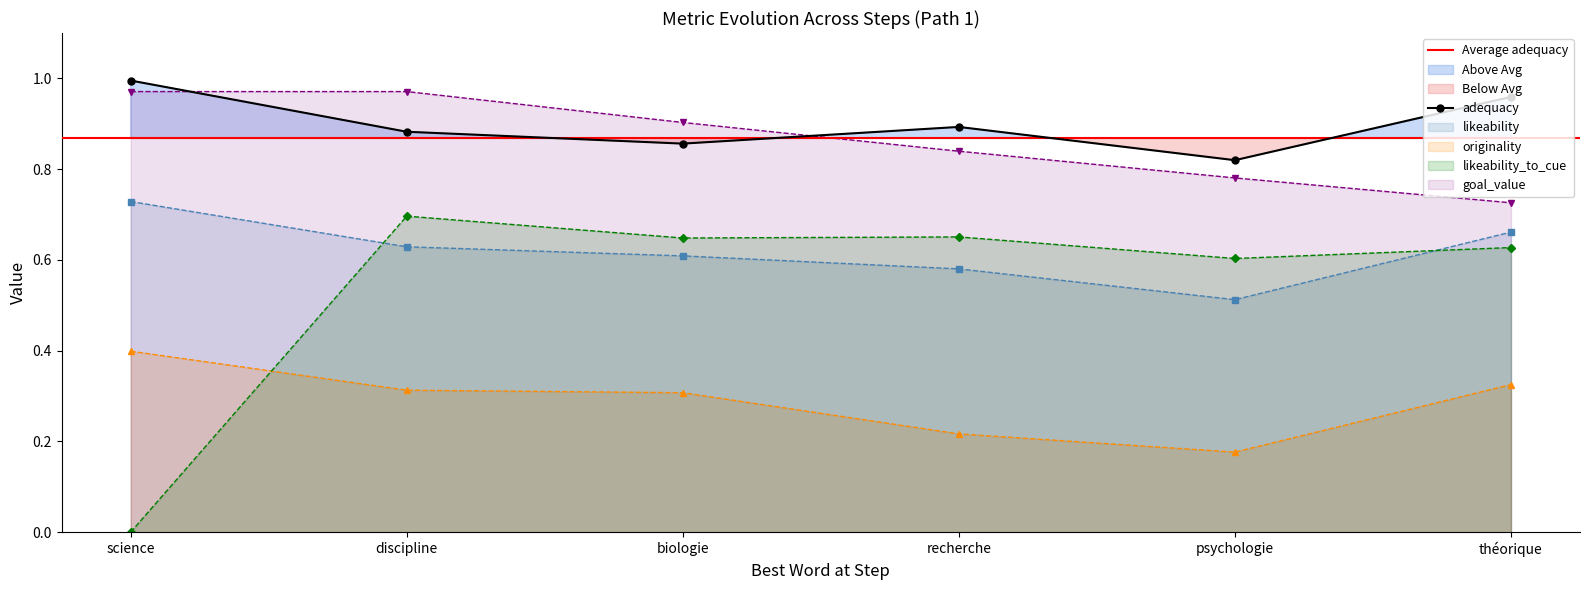

True or false: likeability has more than 2 interior local peaks.

False